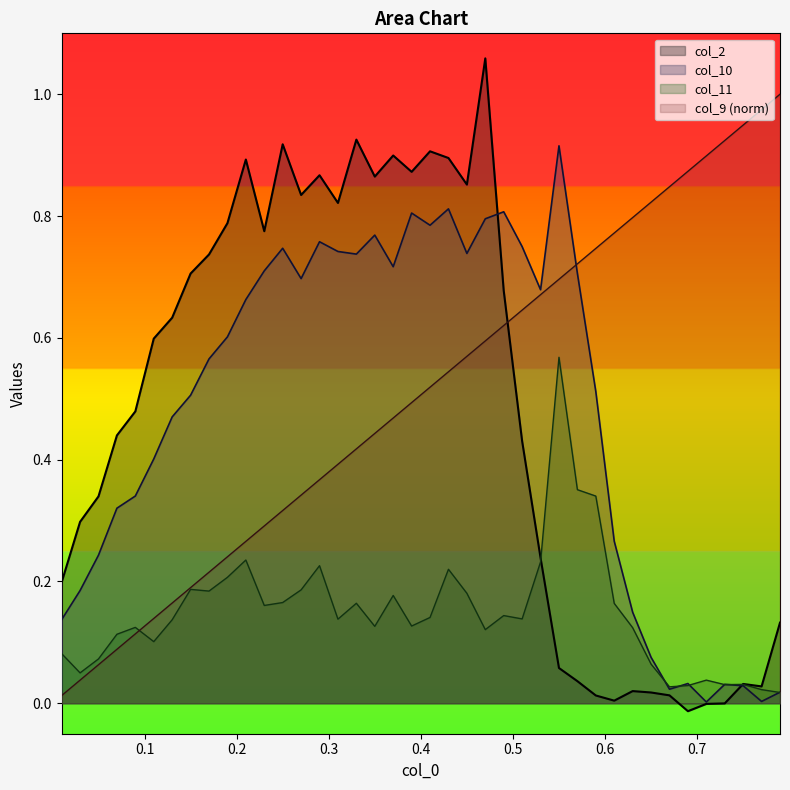

How many lines are shown in the chart?

4